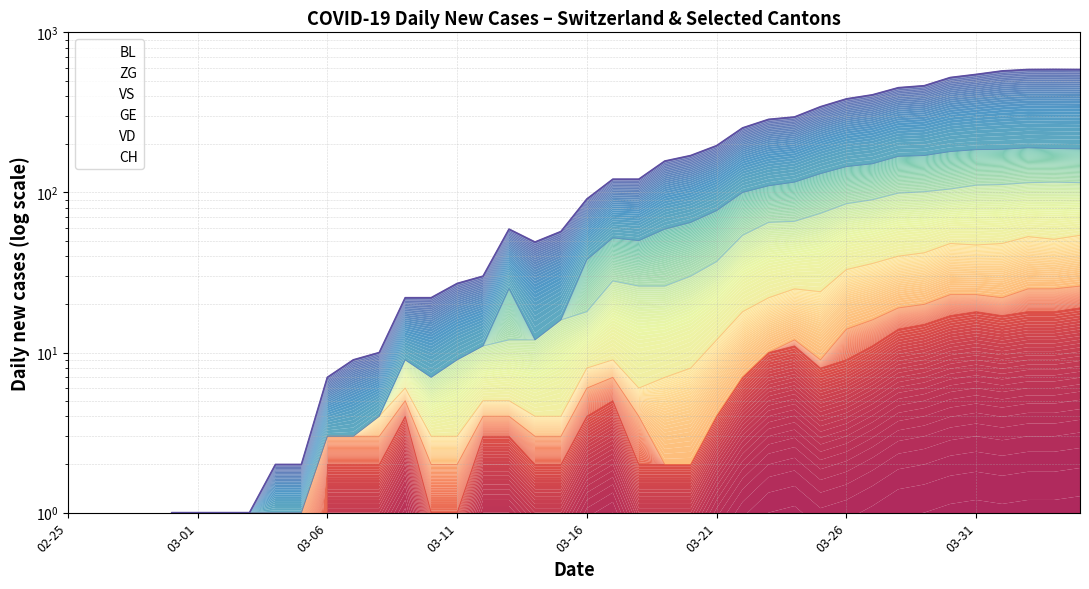

What is the difference between the maximum and minimum values in the BL series?

19